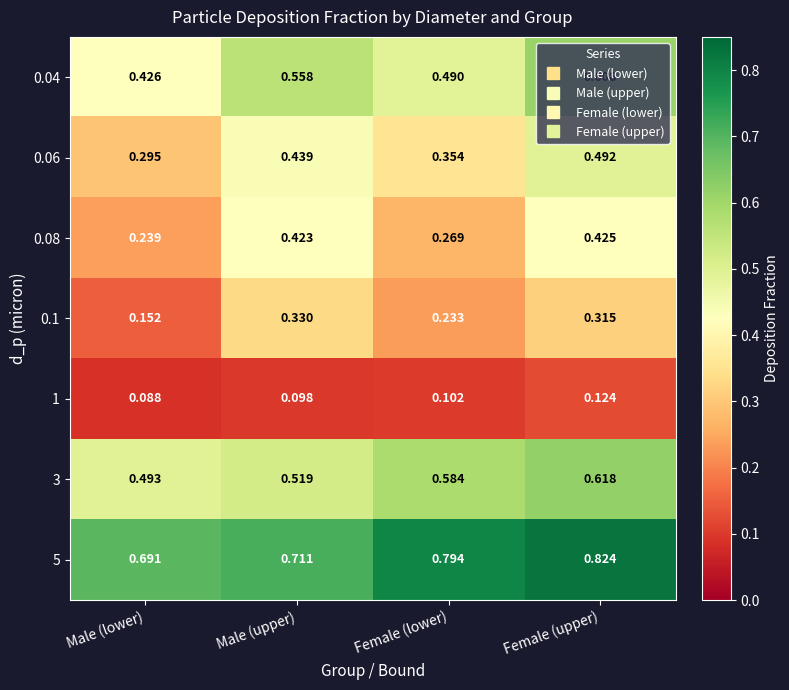

At which label is 0.06 closest to 0?

Male (lower)